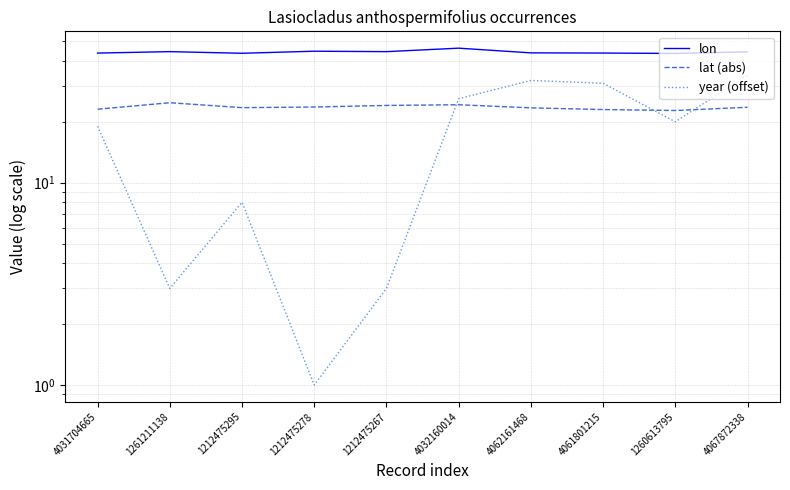

How many distinct data groups are displayed?

3